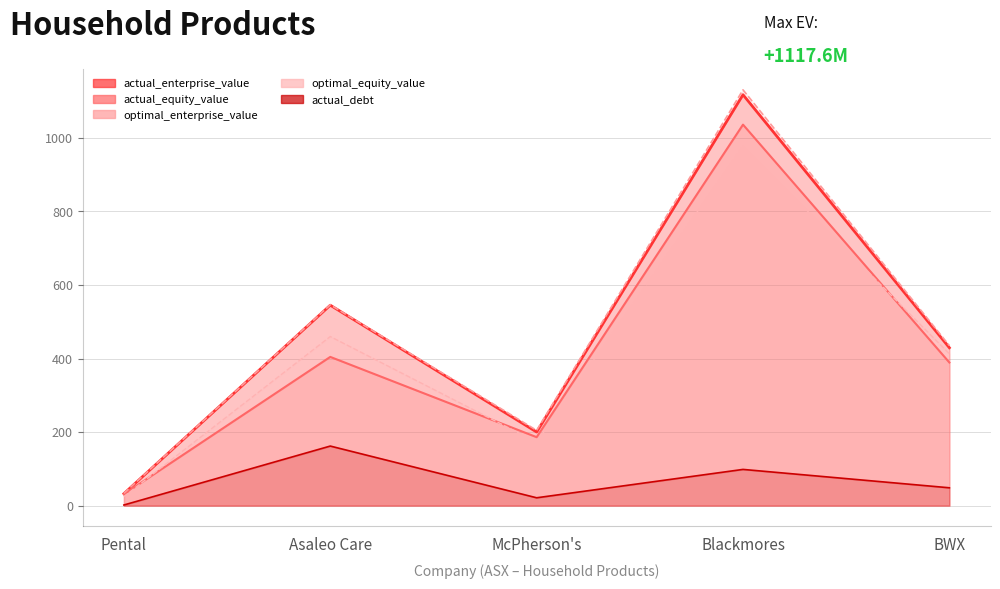

Reading left to right, list all the values displayed in this chart.

actual_equity_value: 31.1	404.5	186.2	1036.3	389.3
optimal_equity_value: 24.5	459.9	172.6	977.8	413.0
actual_enterprise_value: 32.7	545.1	200.2	1117.6	429.4
optimal_enterprise_value: 33.5	546.2	204.7	1130.9	435.2
actual_debt: 1.7	162.0	21.3	98.5	48.5